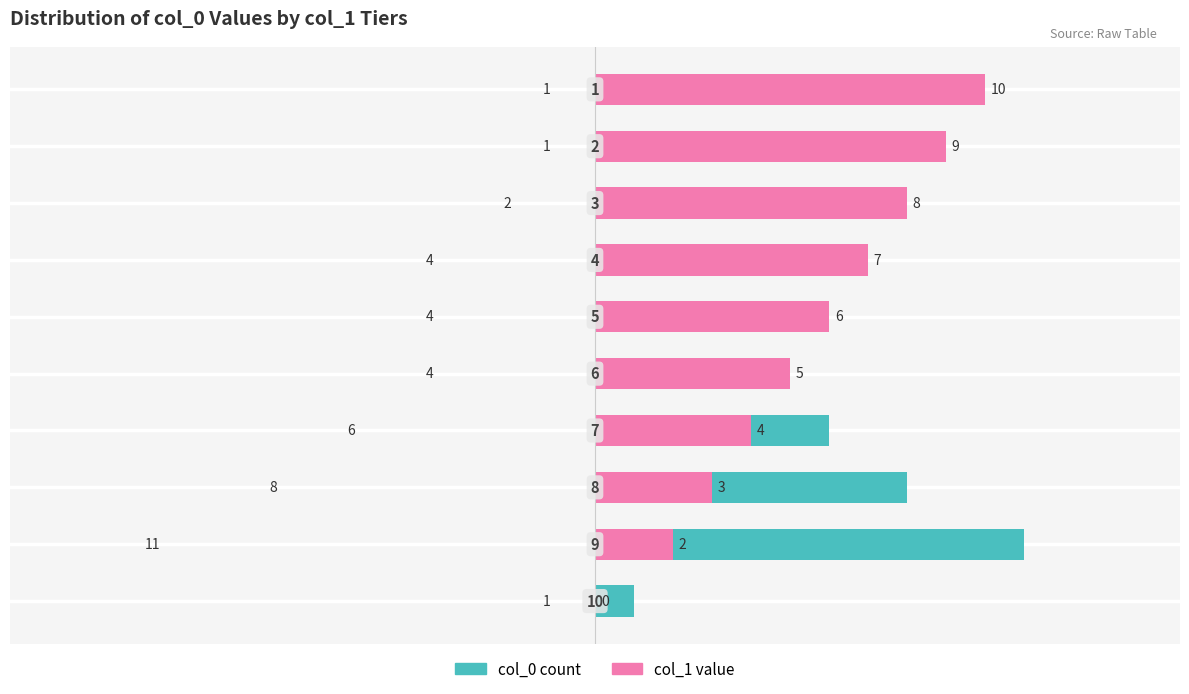

How many col_1 value values are between 3 and 8?

6